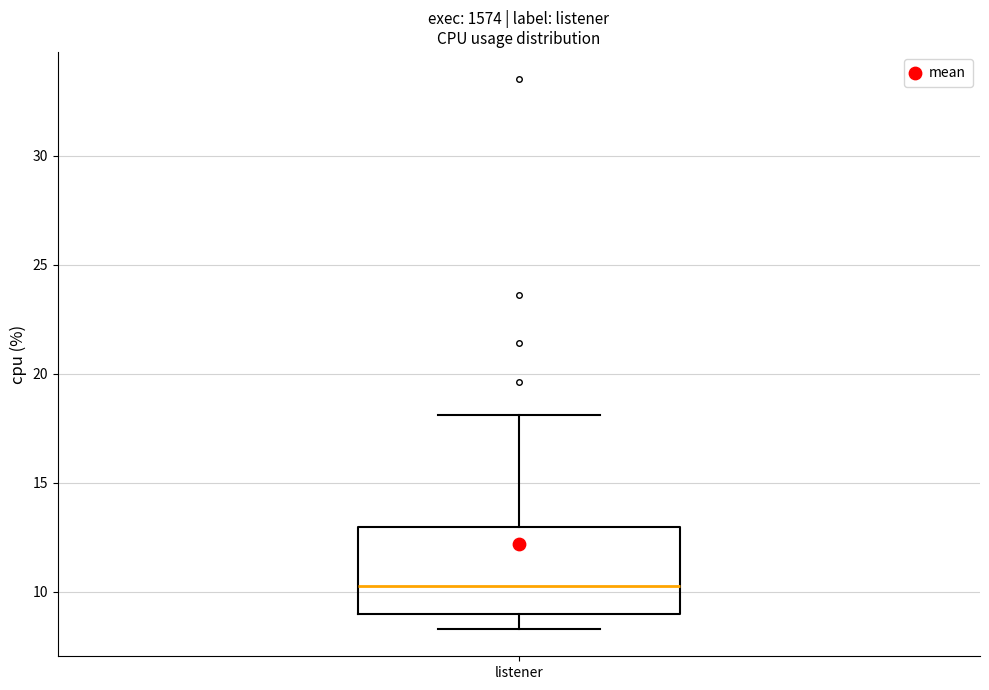

Read this box plot against the y-axis: the position of the median line, the range covered by the box, and the ends of both whiskers. The values are not printed on the chart, so give them approximately, as read against the axis.

median 10.5, box 9.0 to 13.0, whiskers 8.5 to 18.0